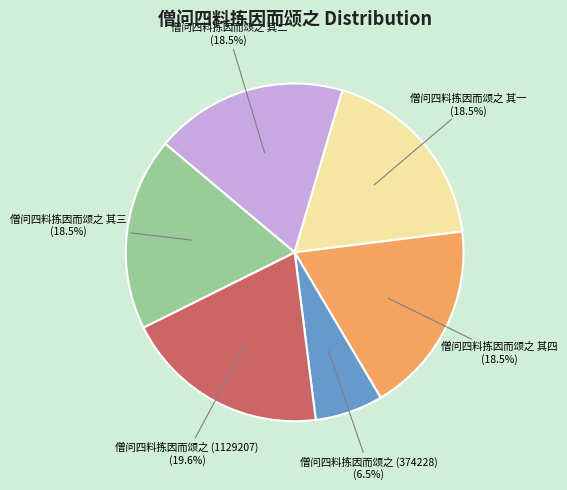

How many segments does this pie chart have?

6